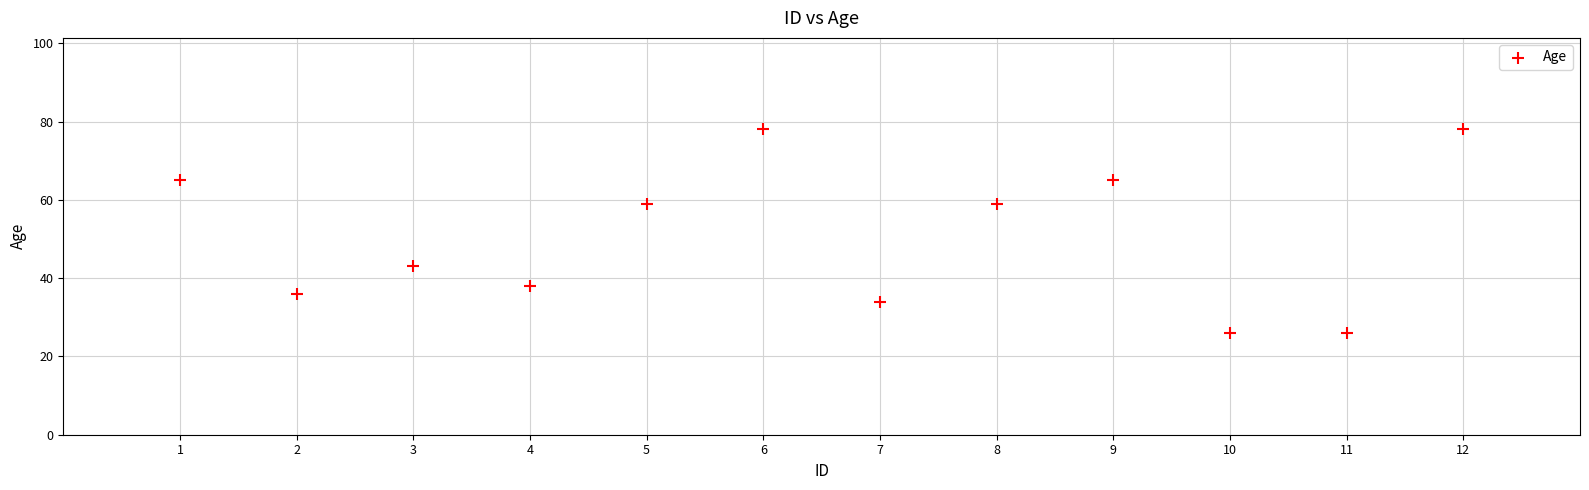

What is the range of X values (max minus min)?

11